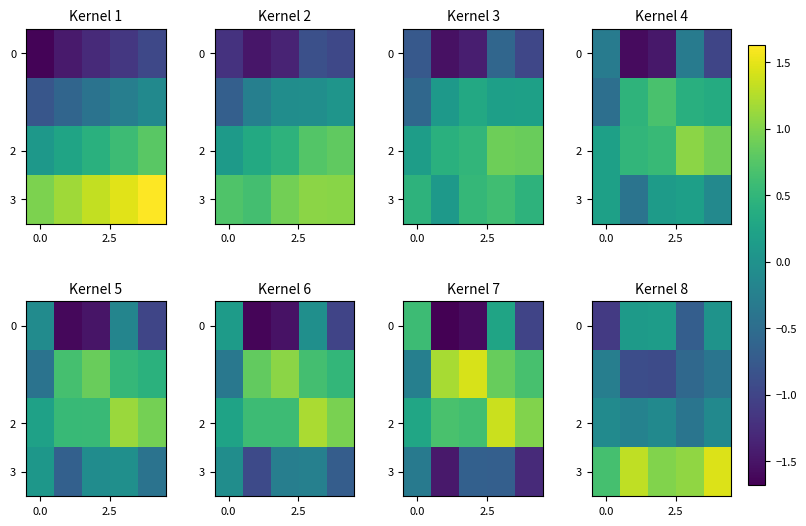

Read the 0 value at 0.0.

-1.1